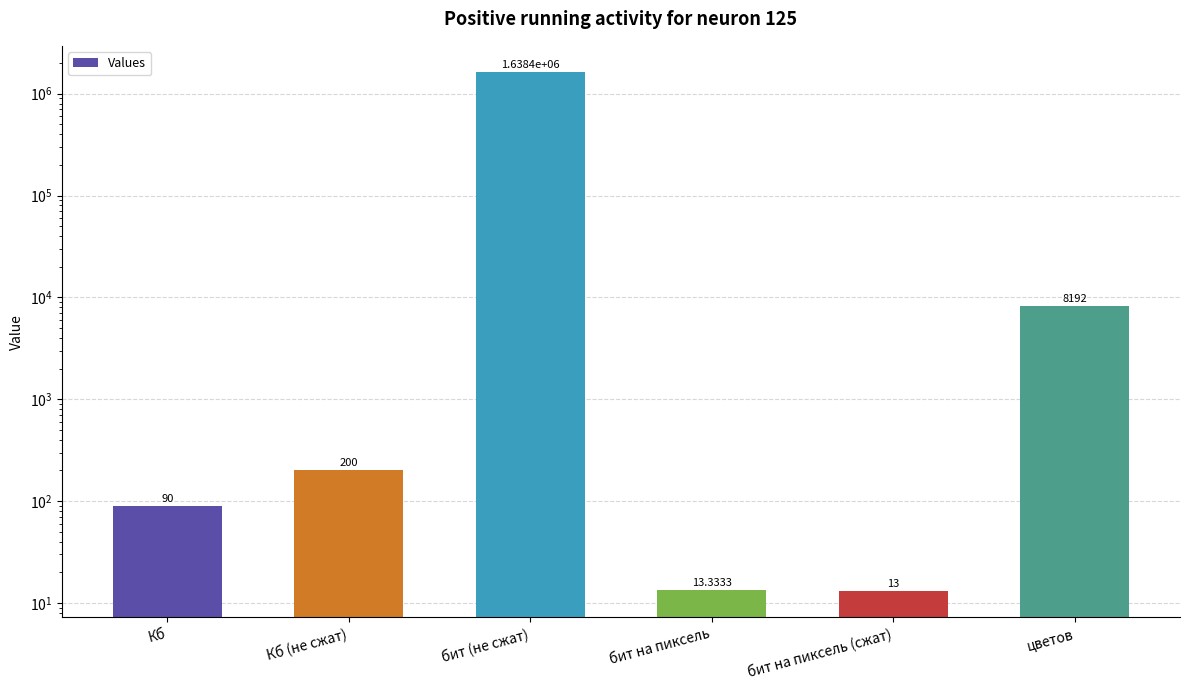

Which has a higher value, бит на пиксель (сжат) or бит на пиксель?

бит на пиксель